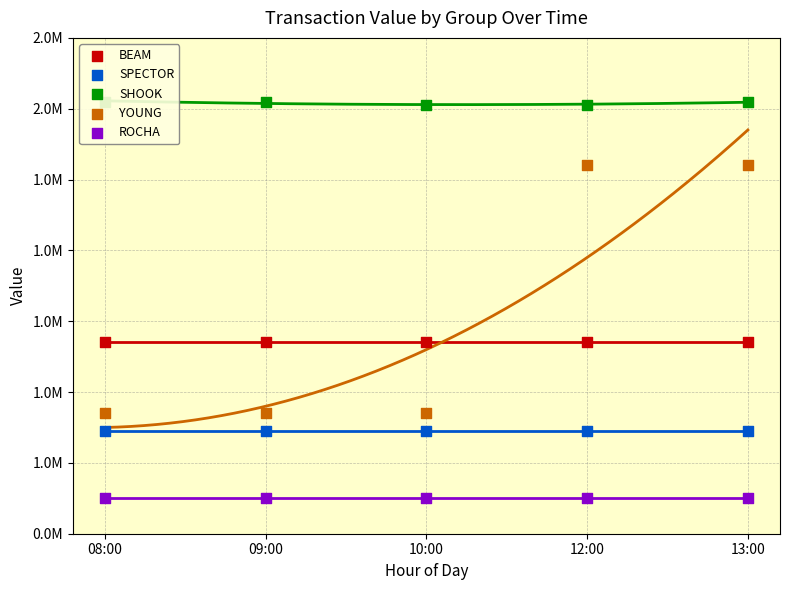

Which series contains the highest Y value?

SHOOK